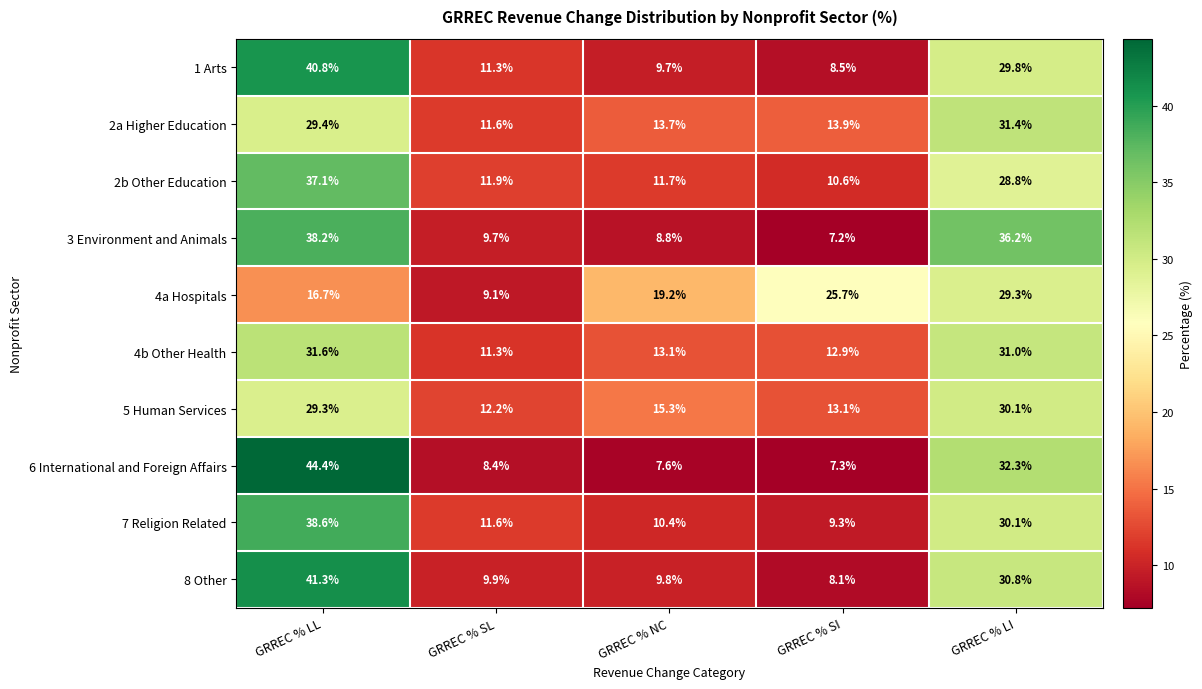

How many categories are shown in the chart?

5